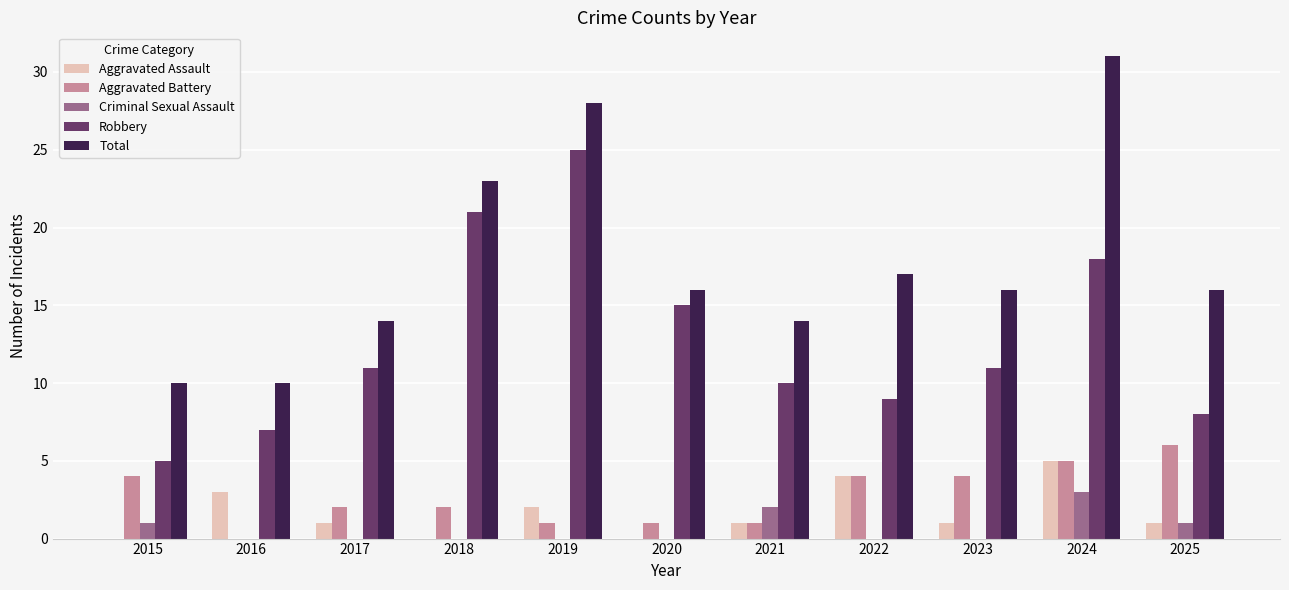

Which label corresponds to the largest value in the chart?

2024